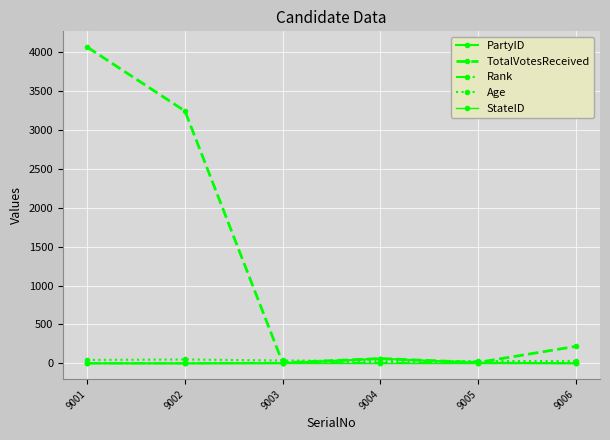

Does the chart display data point markers on the line(s)?

Yes